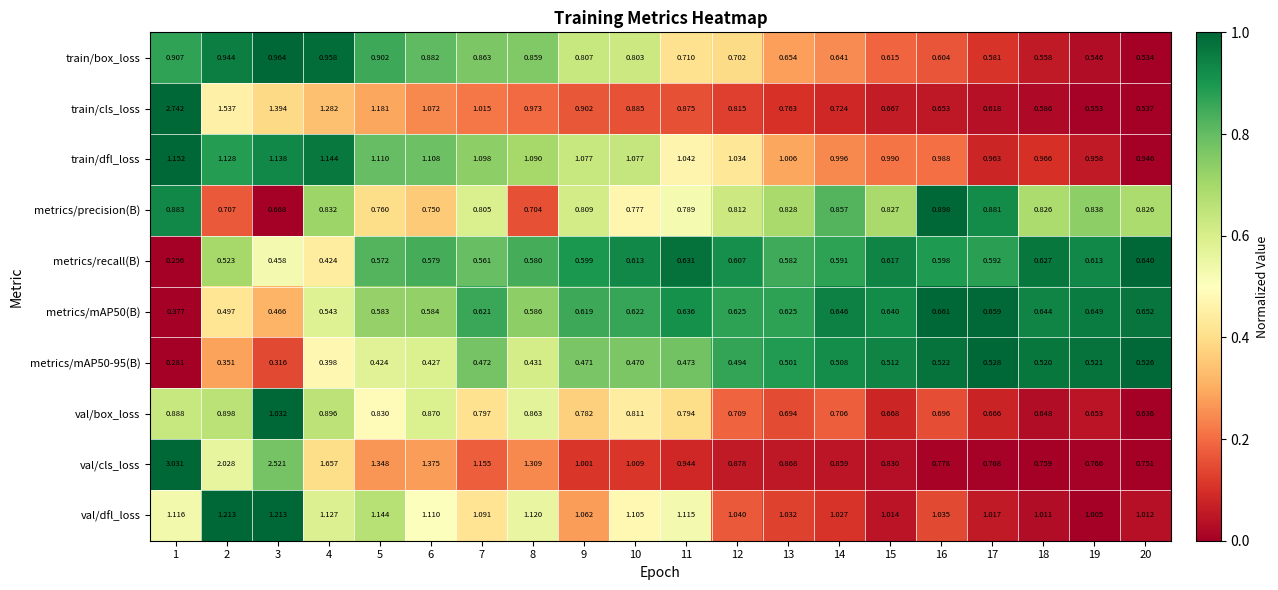

Which series has the largest total across all categories?

val/cls_loss